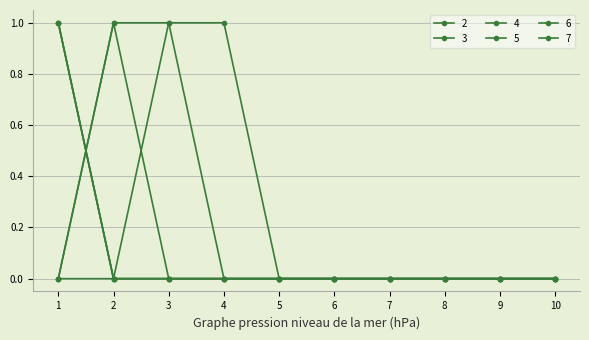

Reading left to right, extract all data points from this chart.

2: 1	0	0	0	0	0	0	0	0	0
3: 1	0	0	0	0	0	0	0	0	0
4: 1	0	0	0	0	0	0	0	0	0
5: 0	1	1	0	0	0	0	0	0	0
6: 0	1	0	0	0	0	0	0	0	0
7: 0	0	1	1	0	0	0	0	0	0